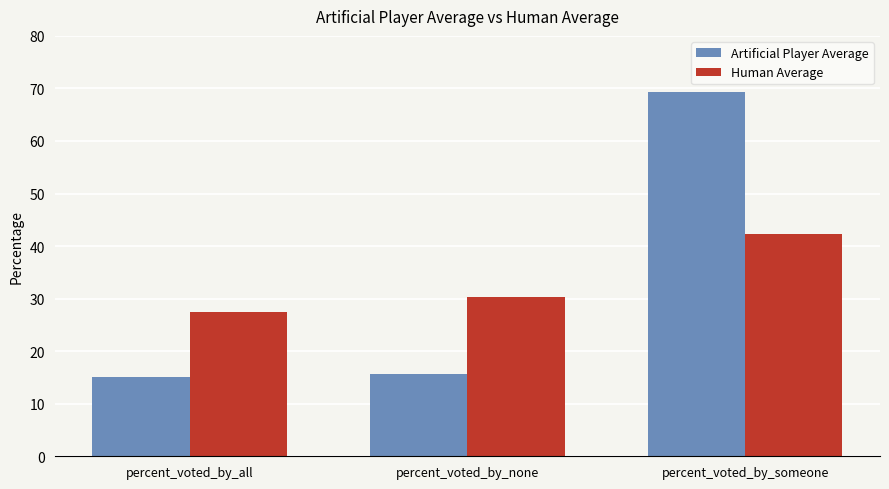

Rank the series at percent_voted_by_all from highest to lowest value.

Human Average, Artificial Player Average